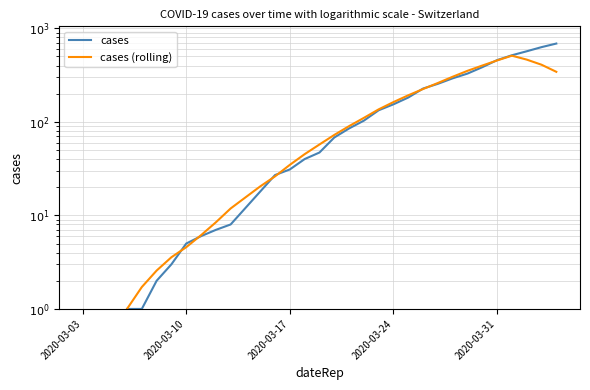

How many values in cases (rolling) are above zero?

33